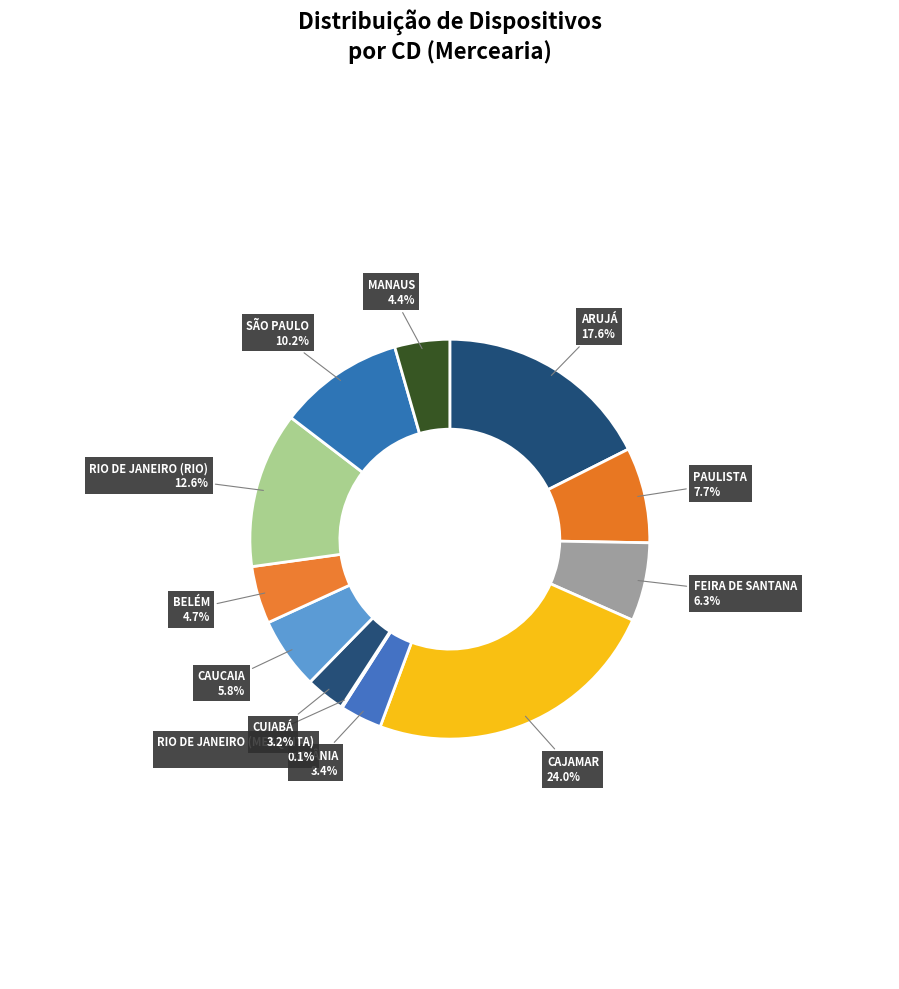

Rank the categories by value from lowest to highest.

RIO DE JANEIRO (MESQUITA), CUIABÁ, GOIÂNIA, MANAUS, BELÉM, CAUCAIA, FEIRA DE SANTANA, PAULISTA, SÃO PAULO, RIO DE JANEIRO (RIO), ARUJÁ, CAJAMAR